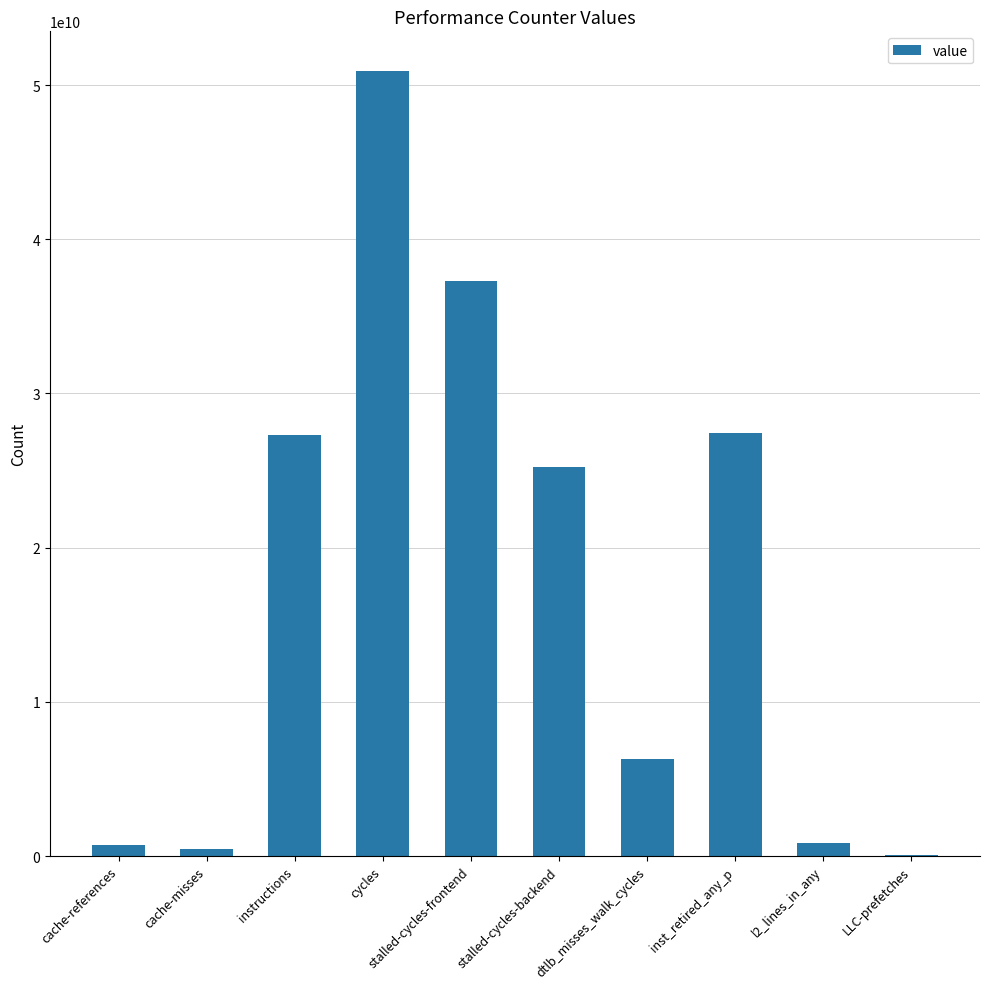

What is the sum of the values at stalled-cycles-backend and cache-misses?

25702291354